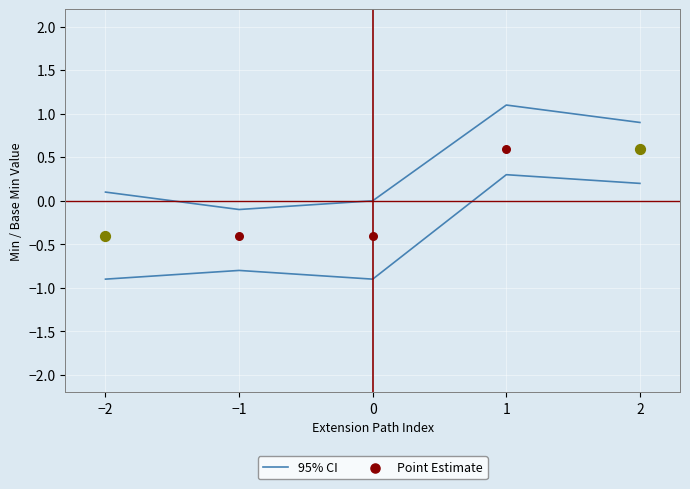

What are all the series names shown in the legend?

95% CI, Point Estimate